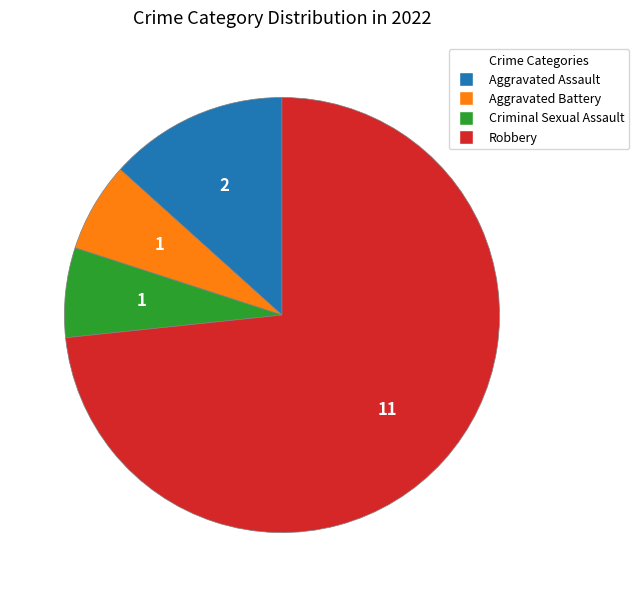

Approximately how many times larger is the value at Aggravated Assault compared to Criminal Sexual Assault?

2.0